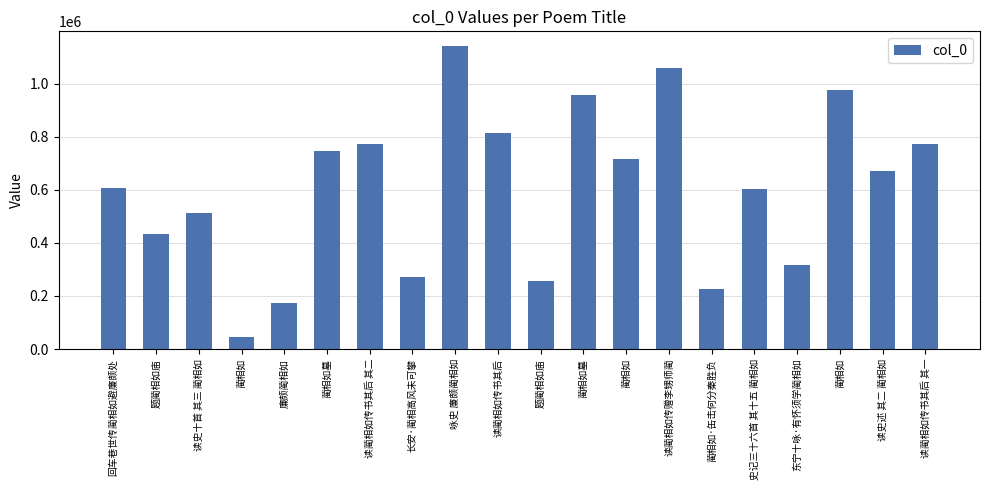

How many data points are less than 671221?

10